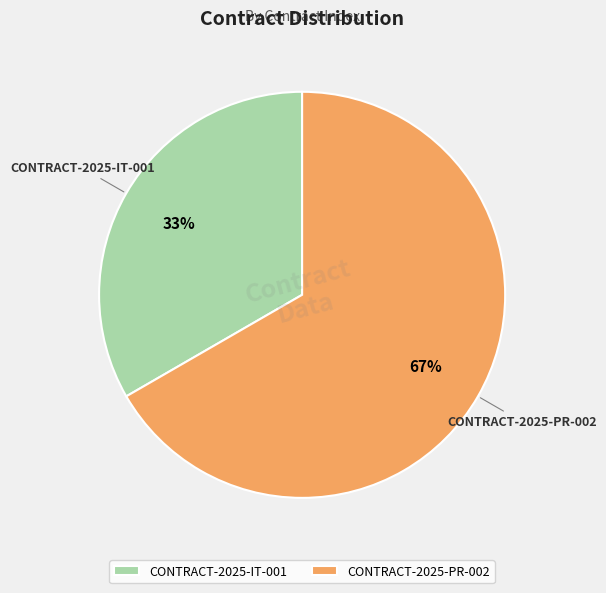

To the nearest percent, what percentage of the pie is CONTRACT-2025-IT-001?

33%